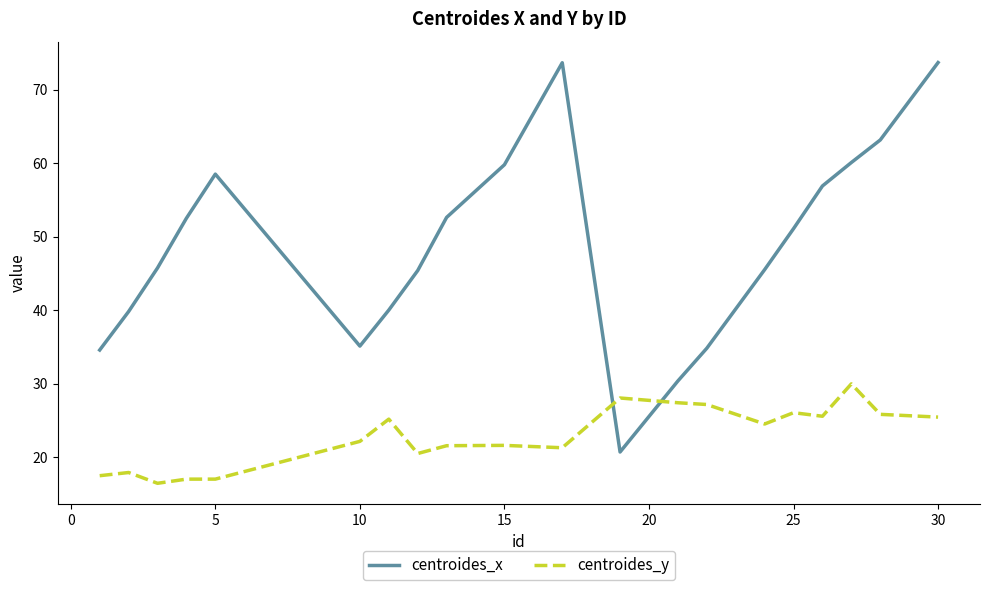

What is the greatest value displayed?

73.7